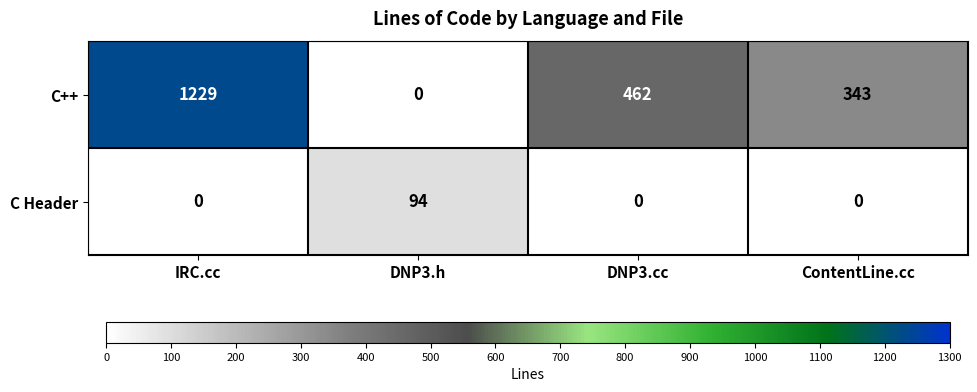

What is the greatest value displayed?

1229